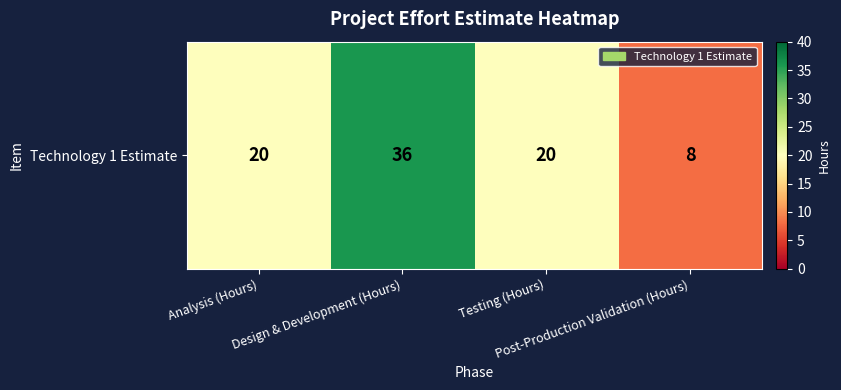

Rank the categories by value from lowest to highest.

Post-Production Validation (Hours), Analysis (Hours), Testing (Hours), Design & Development (Hours)